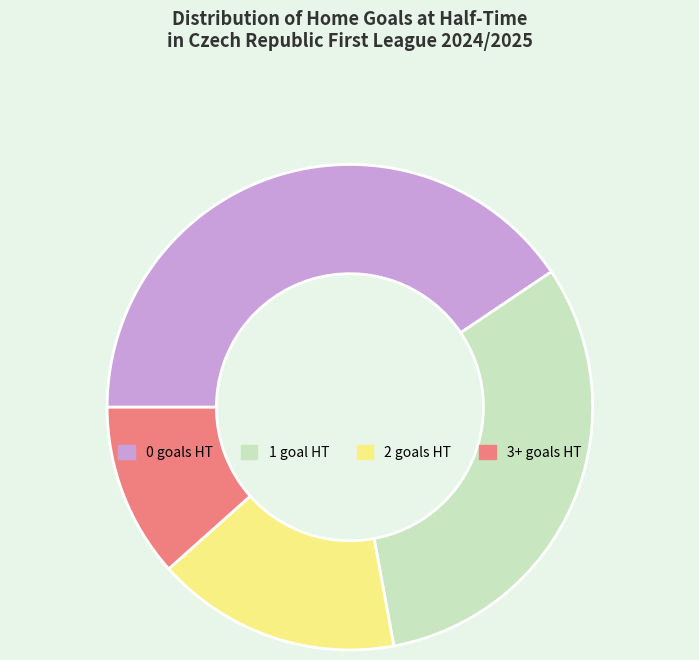

How many slices are in this pie chart?

4